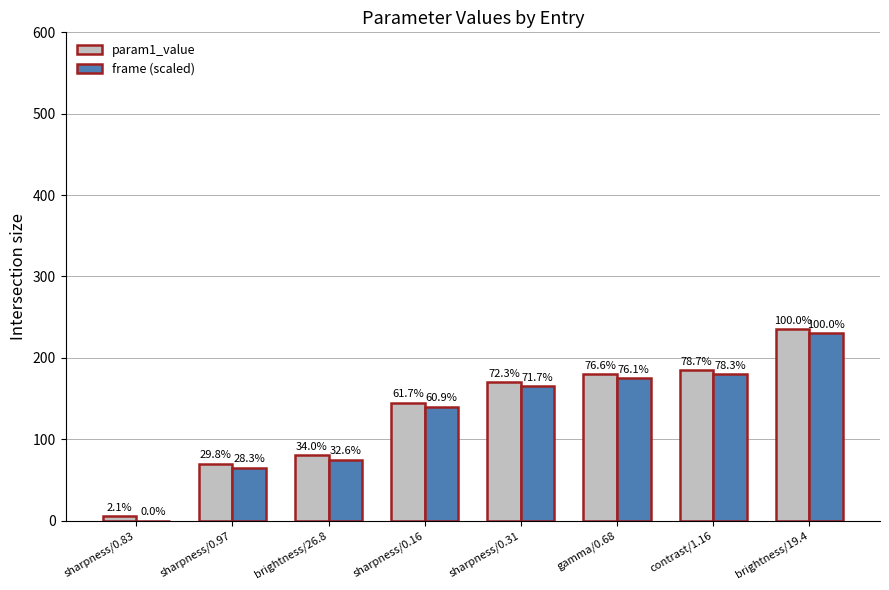

Are the bars horizontal?

No